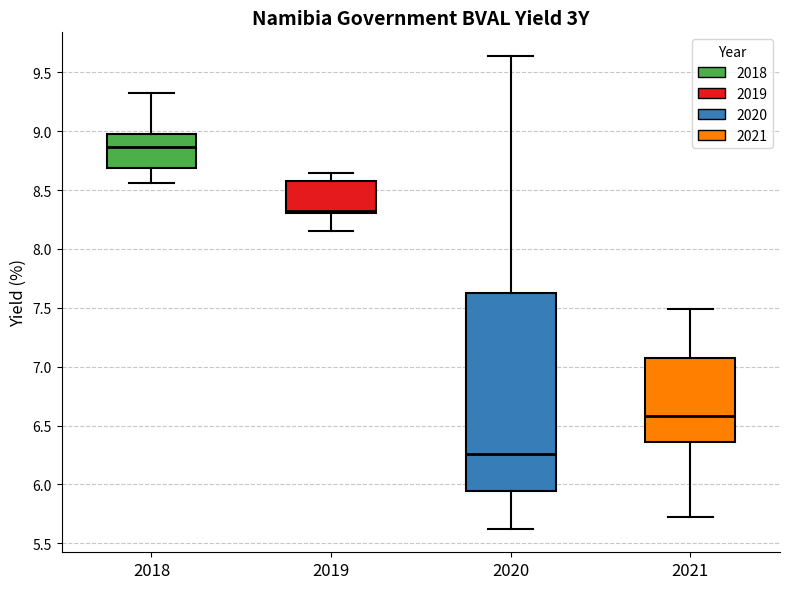

Which box is the tallest, from its lower edge to its upper edge?

2020